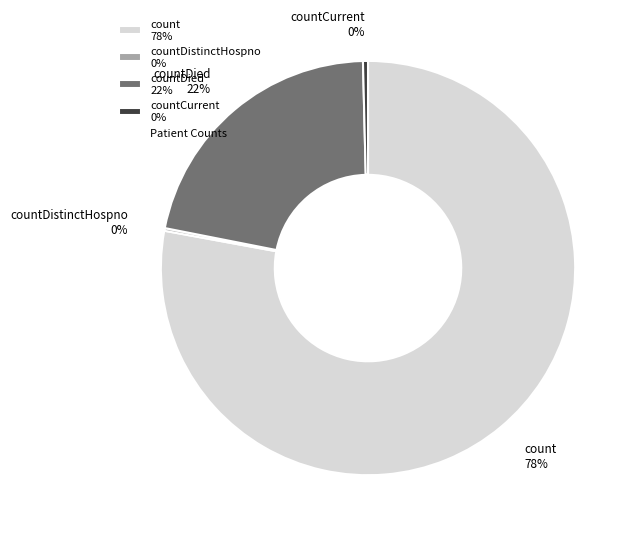

True or false: countCurrent 0% accounts for 0% of the total.

True